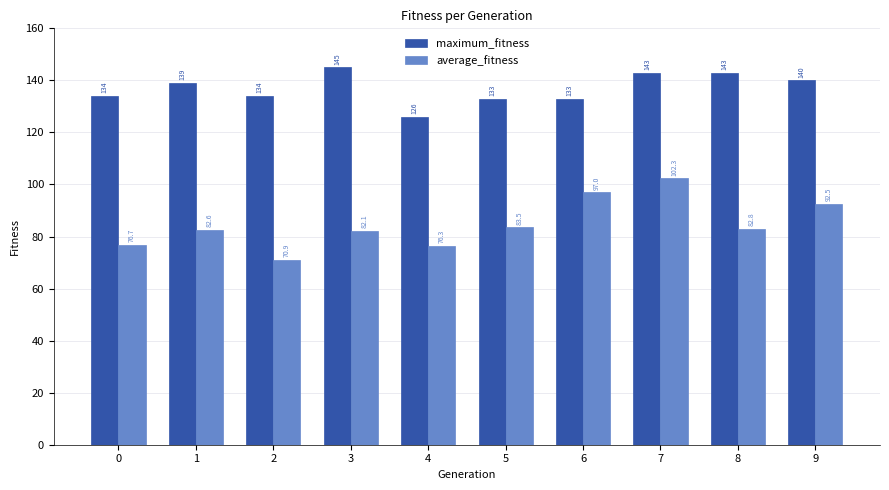

What is the value of the maximum_fitness bar at the 9th from the left?

143.0